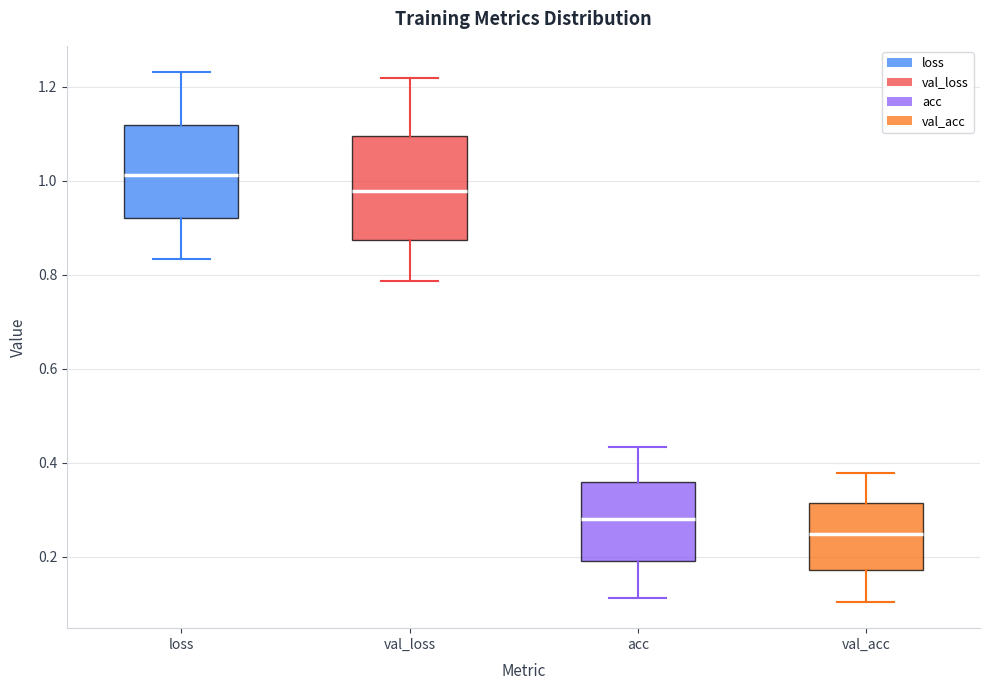

Reading left to right, read every box against the y-axis: the position of its median line, the range the box covers, and the ends of its whiskers. The values are not printed on the chart, so give them approximately, as read against the axis.

loss: median 1.02, box 0.92 to 1.12, whiskers 0.84 to 1.24
val_loss: median 0.98, box 0.88 to 1.10, whiskers 0.78 to 1.22
acc: median 0.28, box 0.20 to 0.36, whiskers 0.12 to 0.44
val_acc: median 0.24, box 0.18 to 0.32, whiskers 0.10 to 0.38